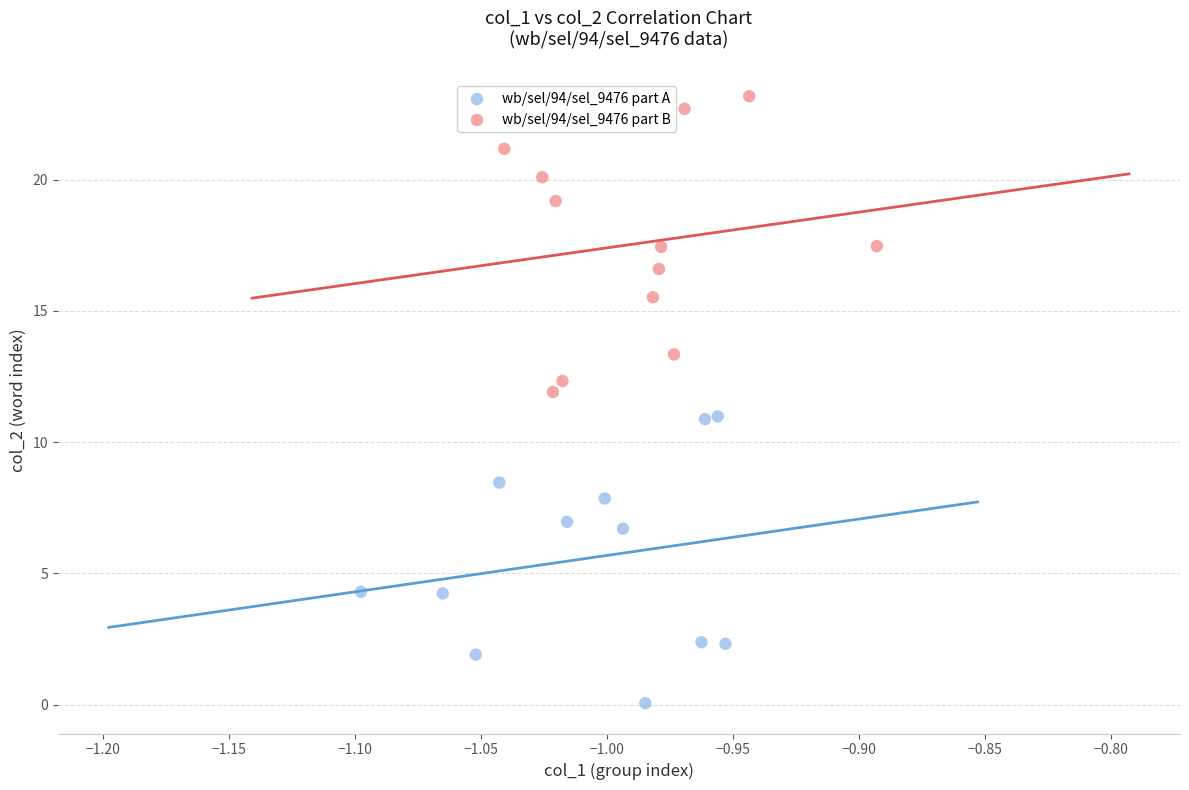

Which series has the widest spread of Y values?

wb/sel/94/sel_9476 part B